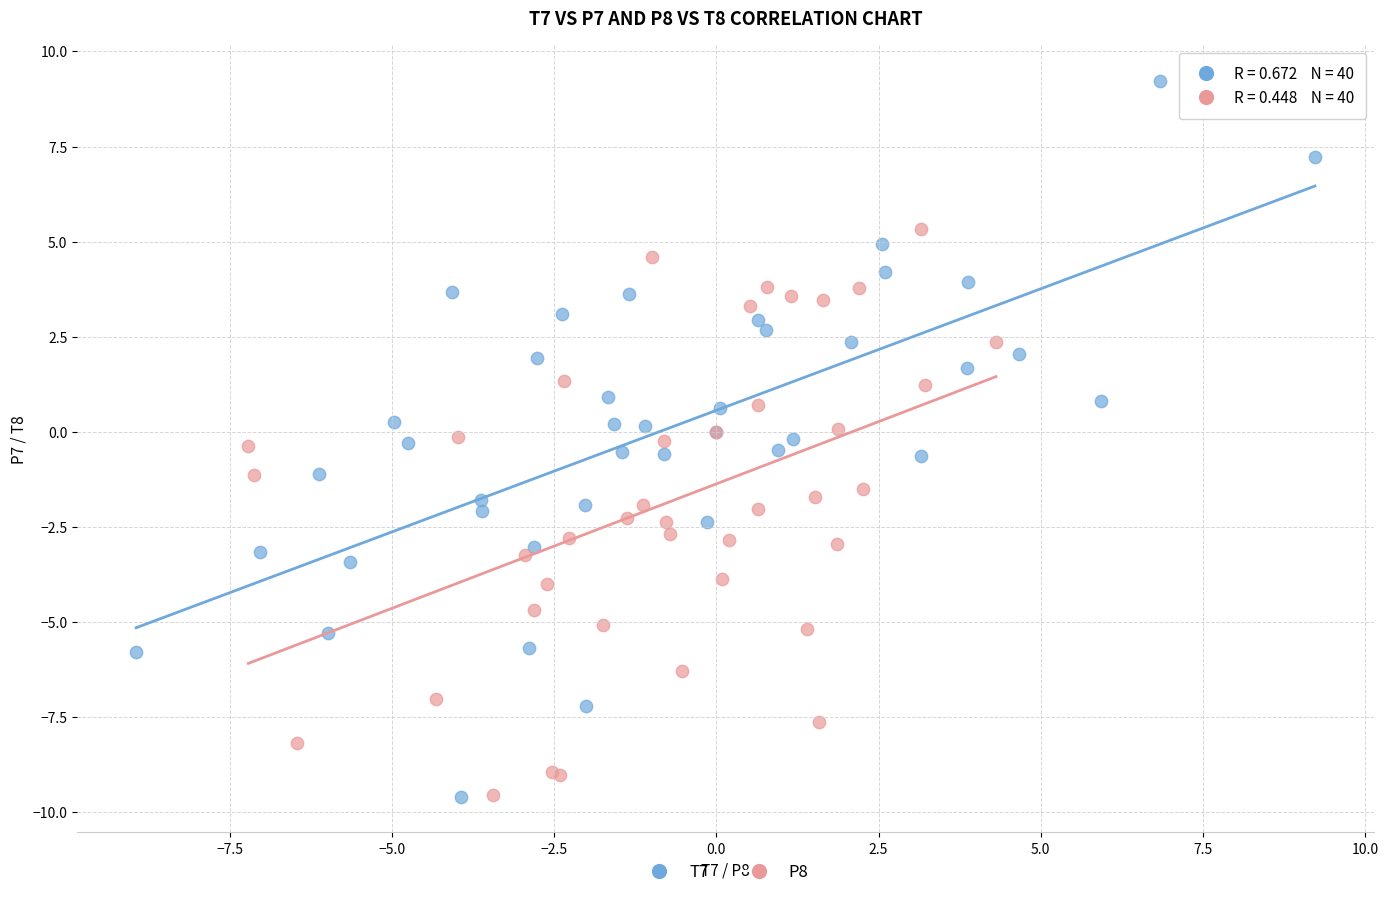

Which series has the widest spread of Y values?

T7